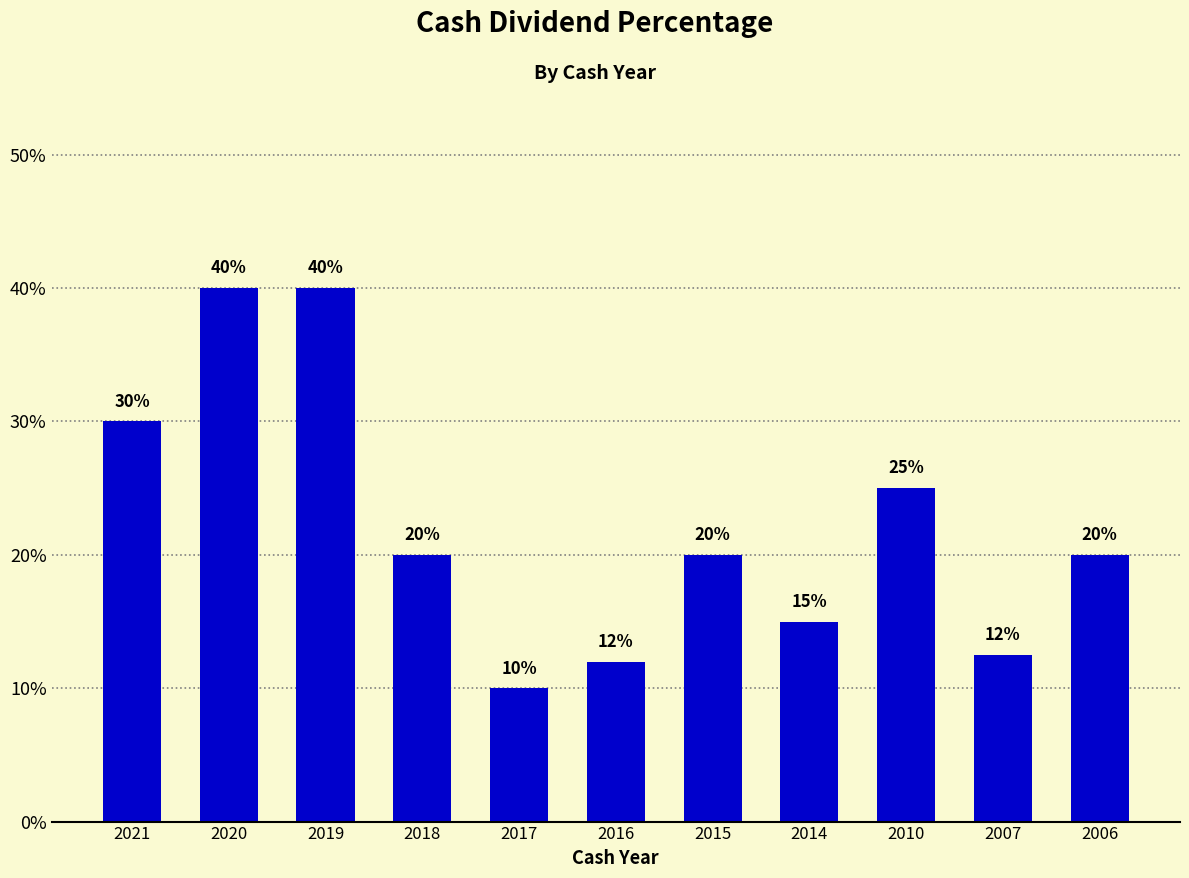

Reading left to right, transcribe all the data shown in this chart.

2021=0.3	2020=0.4	2019=0.4	2018=0.2	2017=0.1	2016=0.1	2015=0.2	2014=0.1	2010=0.2	2007=0.1	2006=0.2